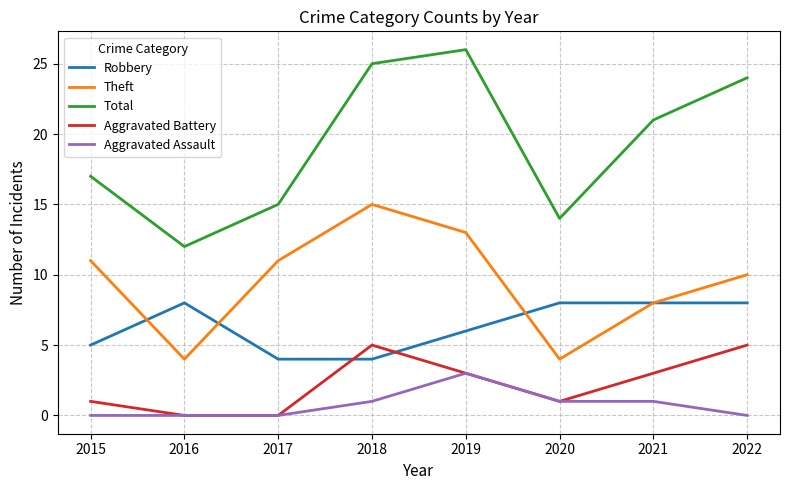

Which series has the largest range (max minus min)?

Total